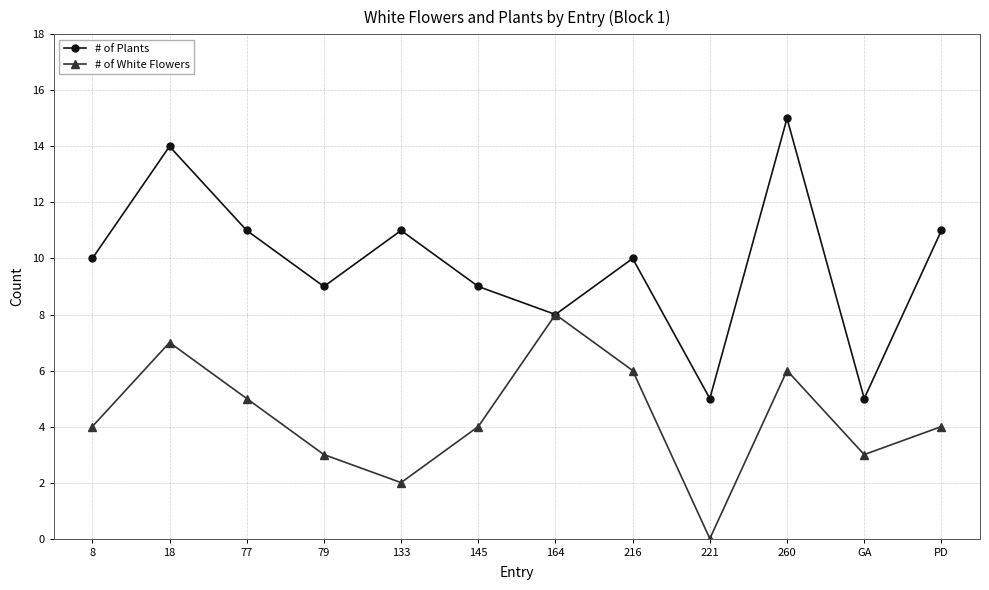

Which series changed the most between 133 and PD?

# of White Flowers